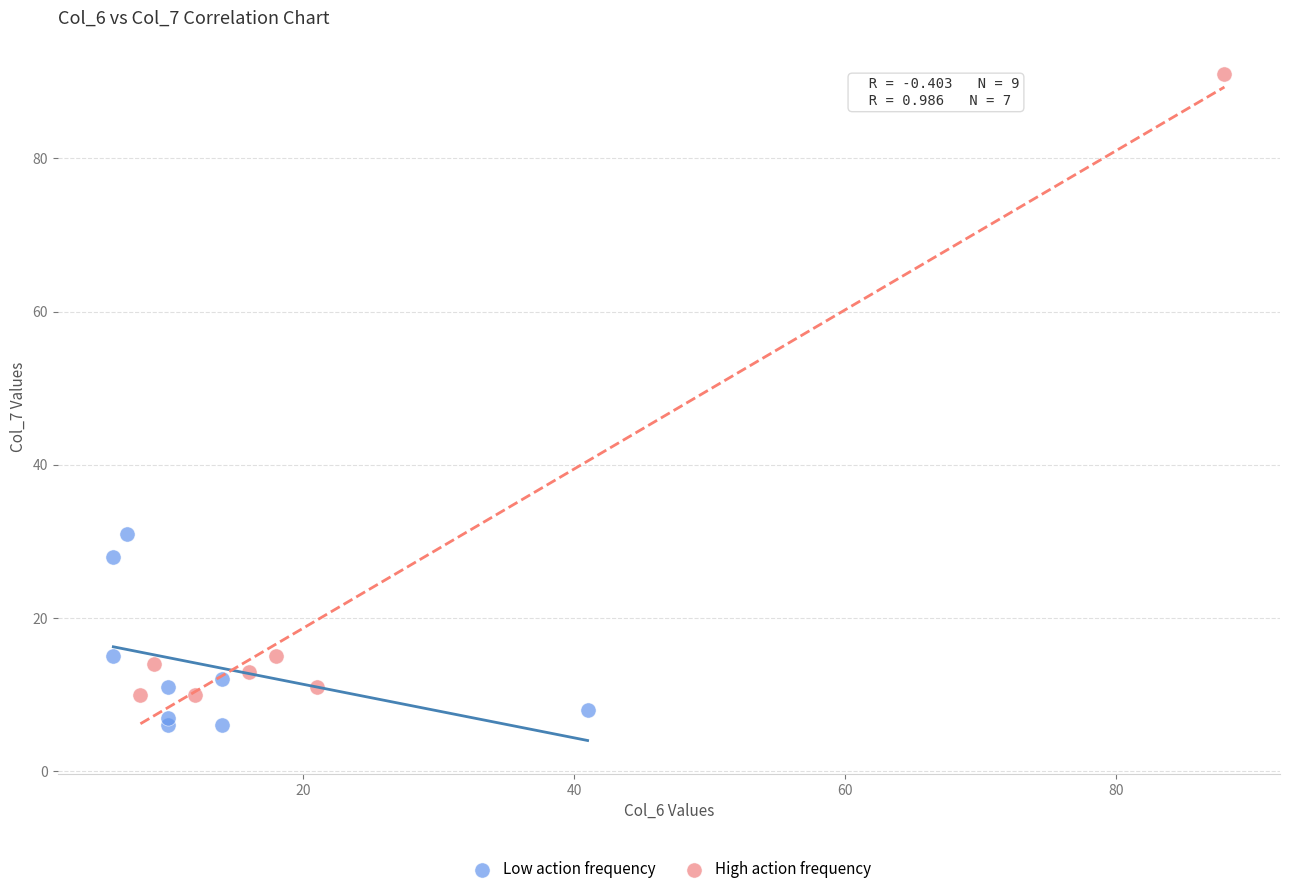

Which series contains the highest Y value?

High action frequency